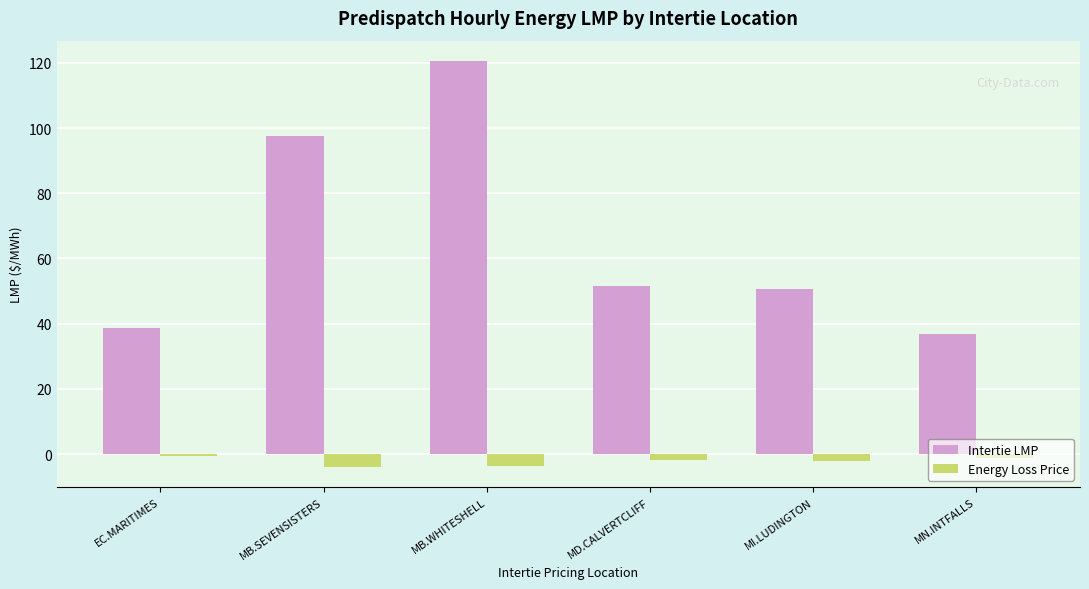

List the series in order of their overall mean, highest first.

Intertie LMP, Energy Loss Price